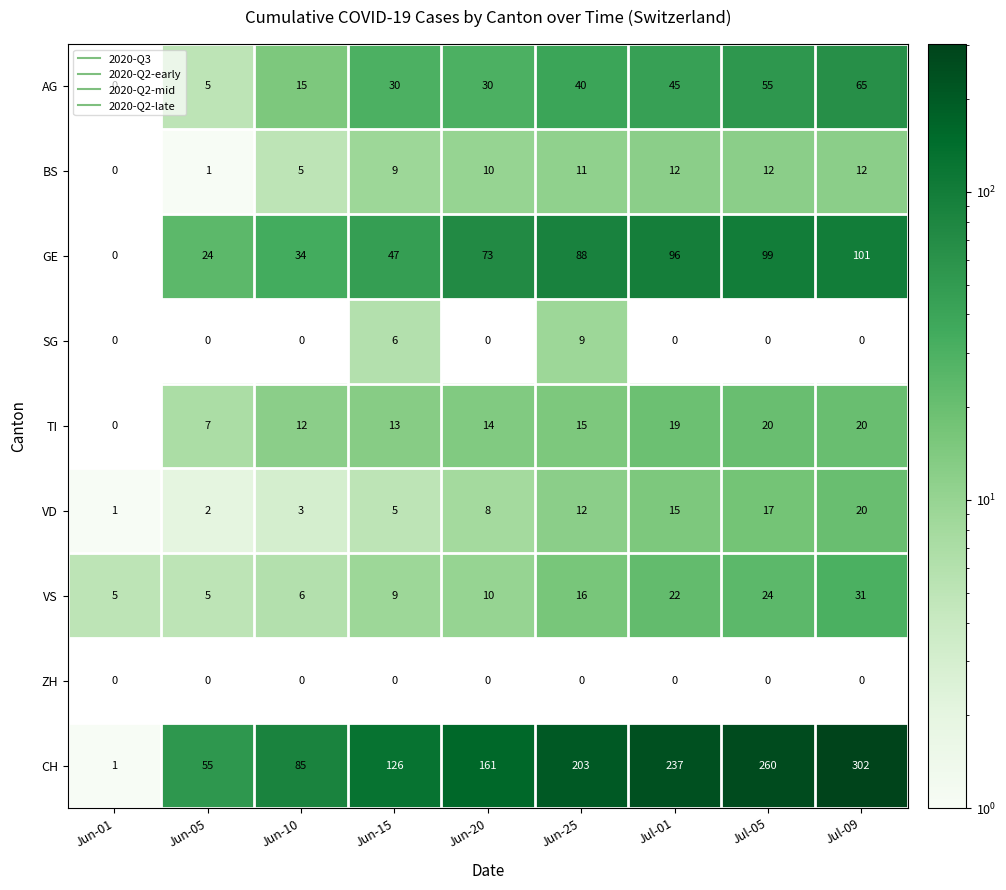

Which label corresponds to the largest value in the chart?

Jul-09